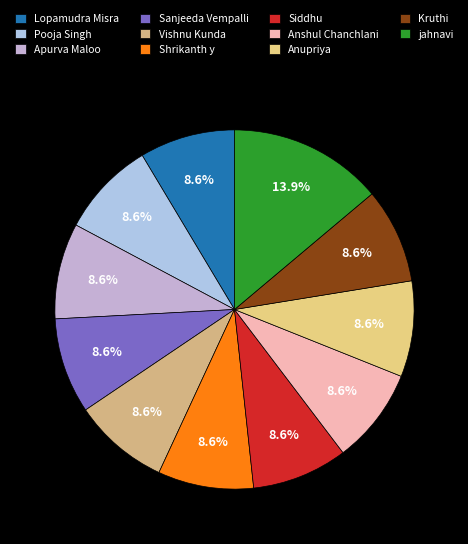

Combined, what portion of the pie is Kruthi and Siddhu?

17.2%